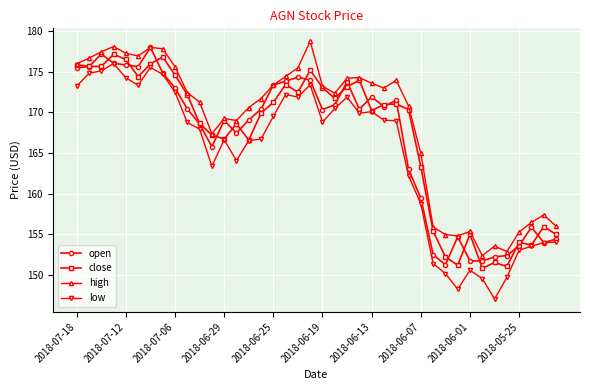

True or false: low has more than 2 points higher than both neighbors.

True